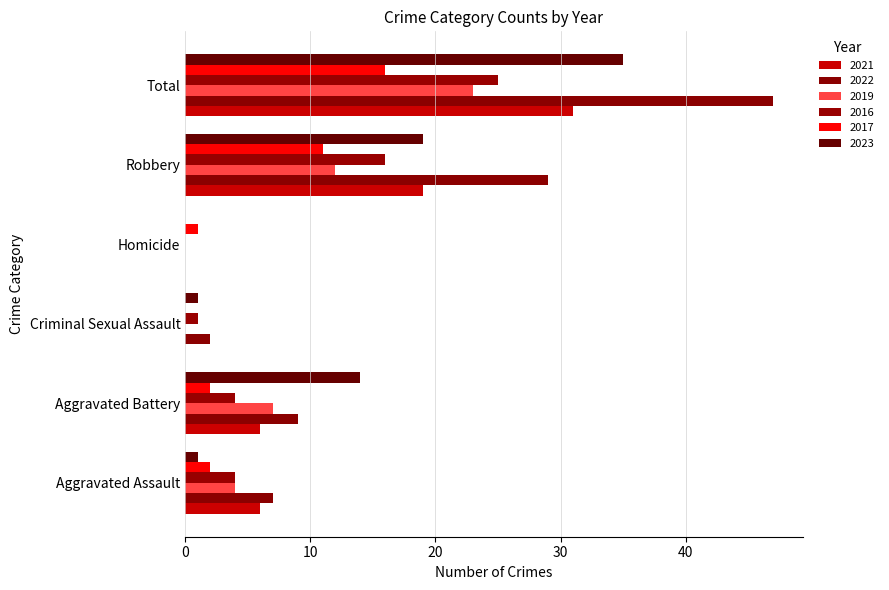

Between Aggravated Battery and Criminal Sexual Assault, which is larger?

Aggravated Battery